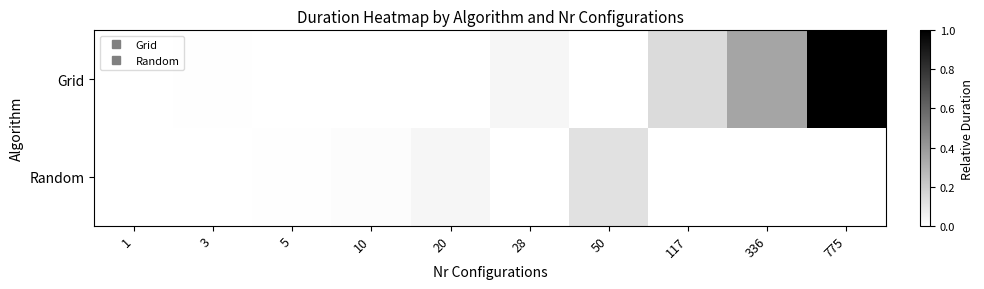

List the series in order of their peak value, highest first.

Grid, Random